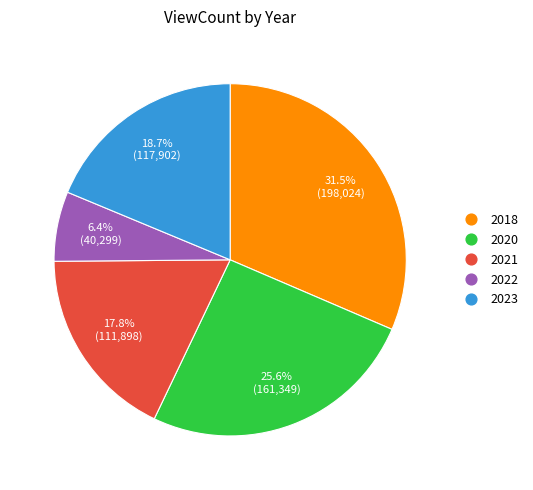

Is there a majority slice in this chart?

No